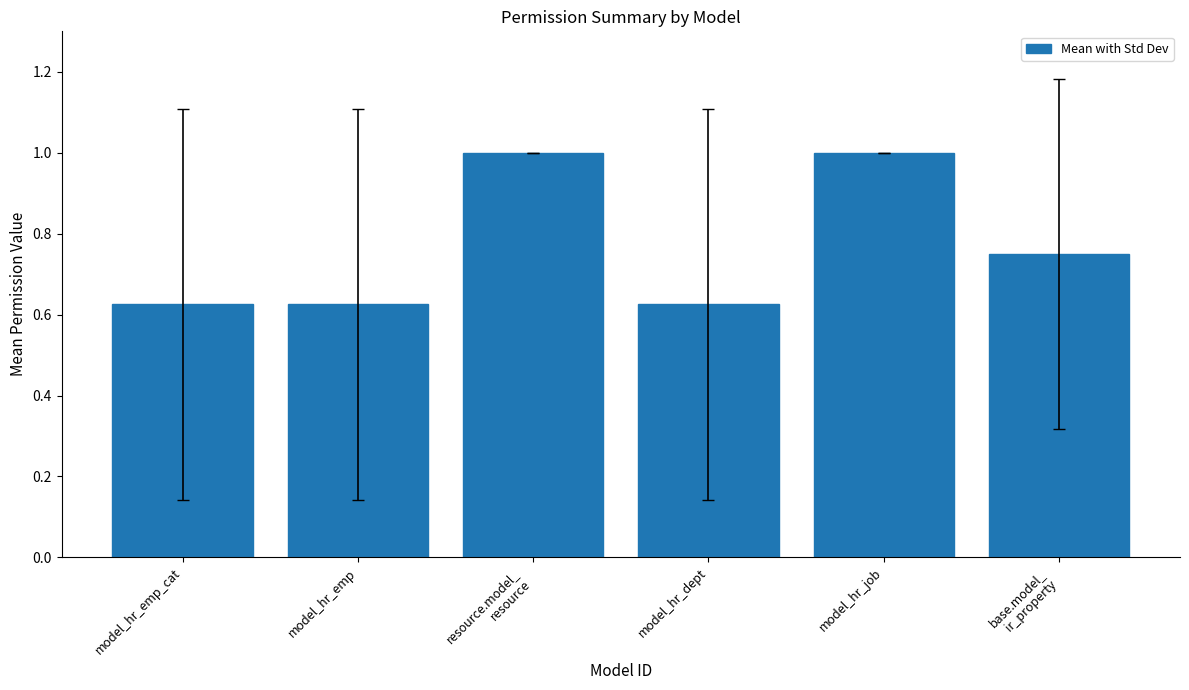

Between model_hr_job and model_hr_dept, which is larger?

model_hr_job